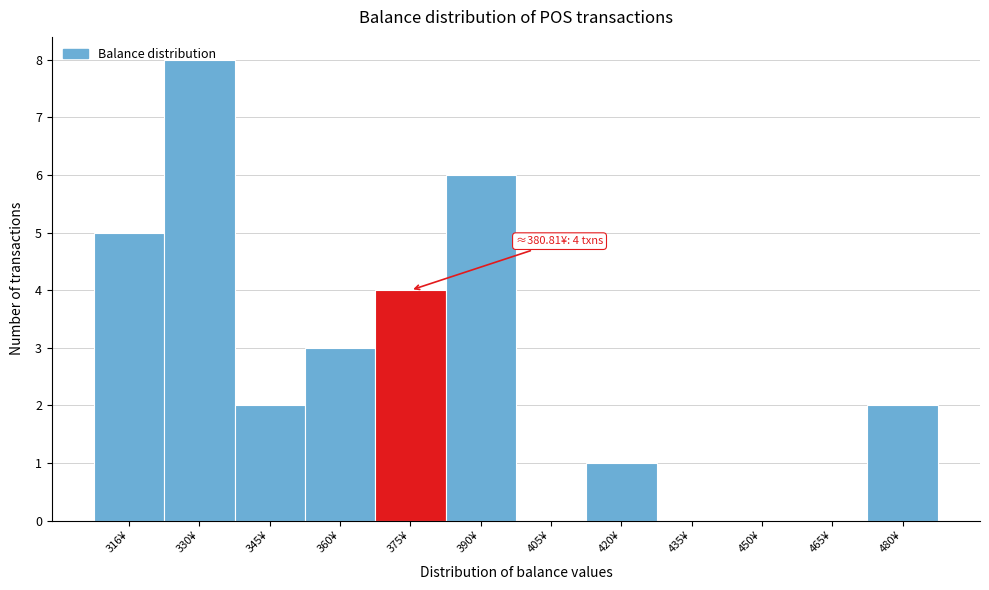

True or false: the data shows 1 at 480¥.

False